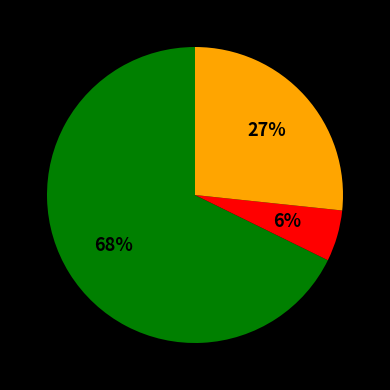

To the nearest percent, what is the average slice percentage?

33%